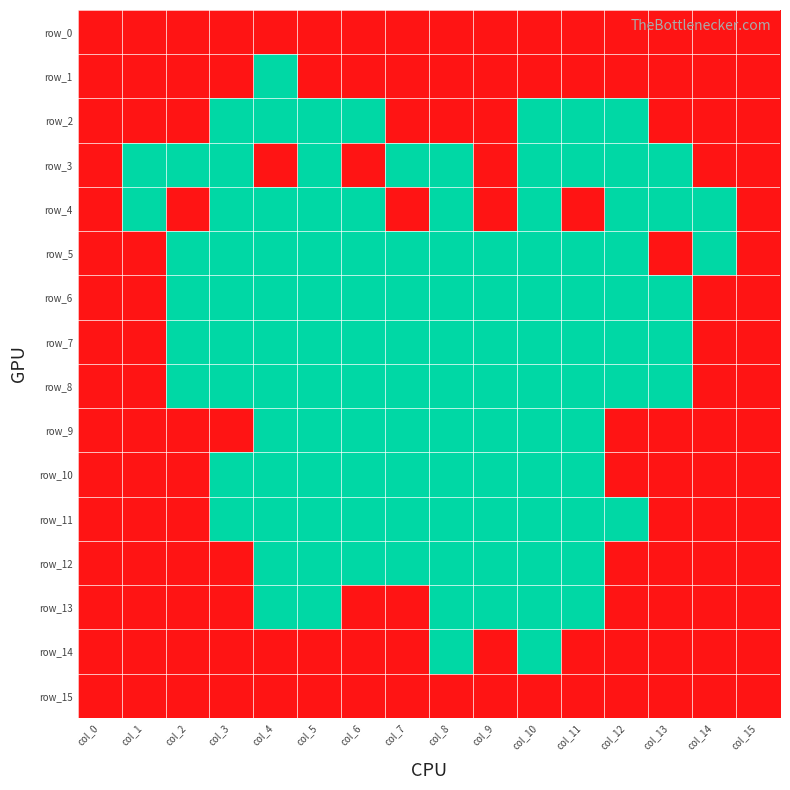

At how many categories does at least one series exceed 0?

16